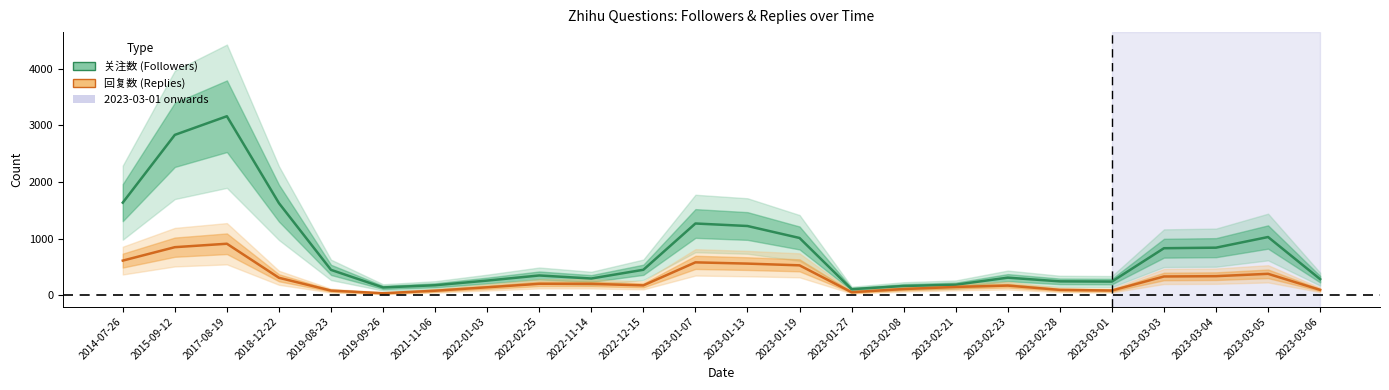

Between 2017-08-19 and 2023-03-03, which is larger?

2017-08-19